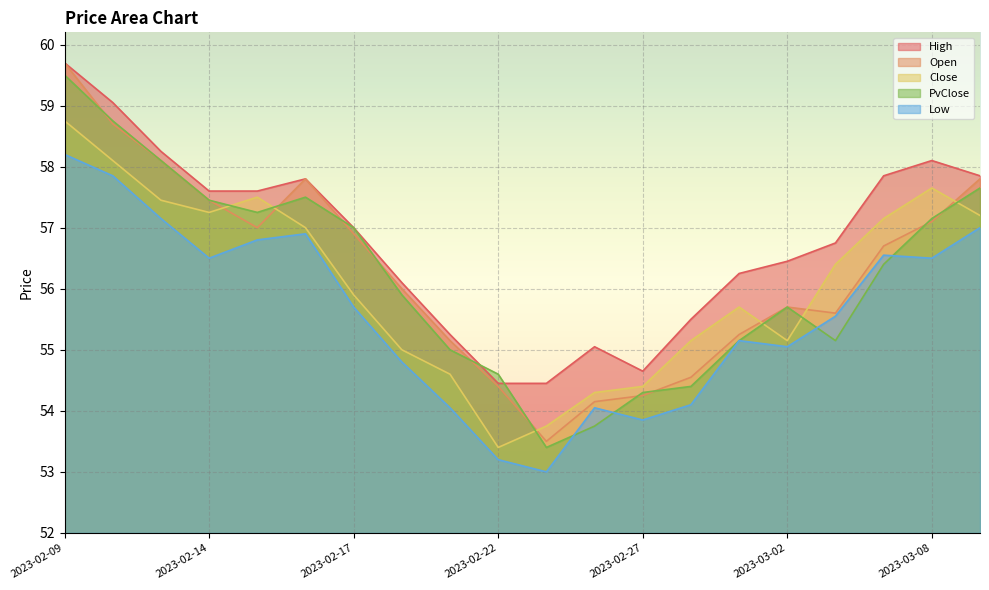

What is the total value across all series at 2023-02-23?

268.1